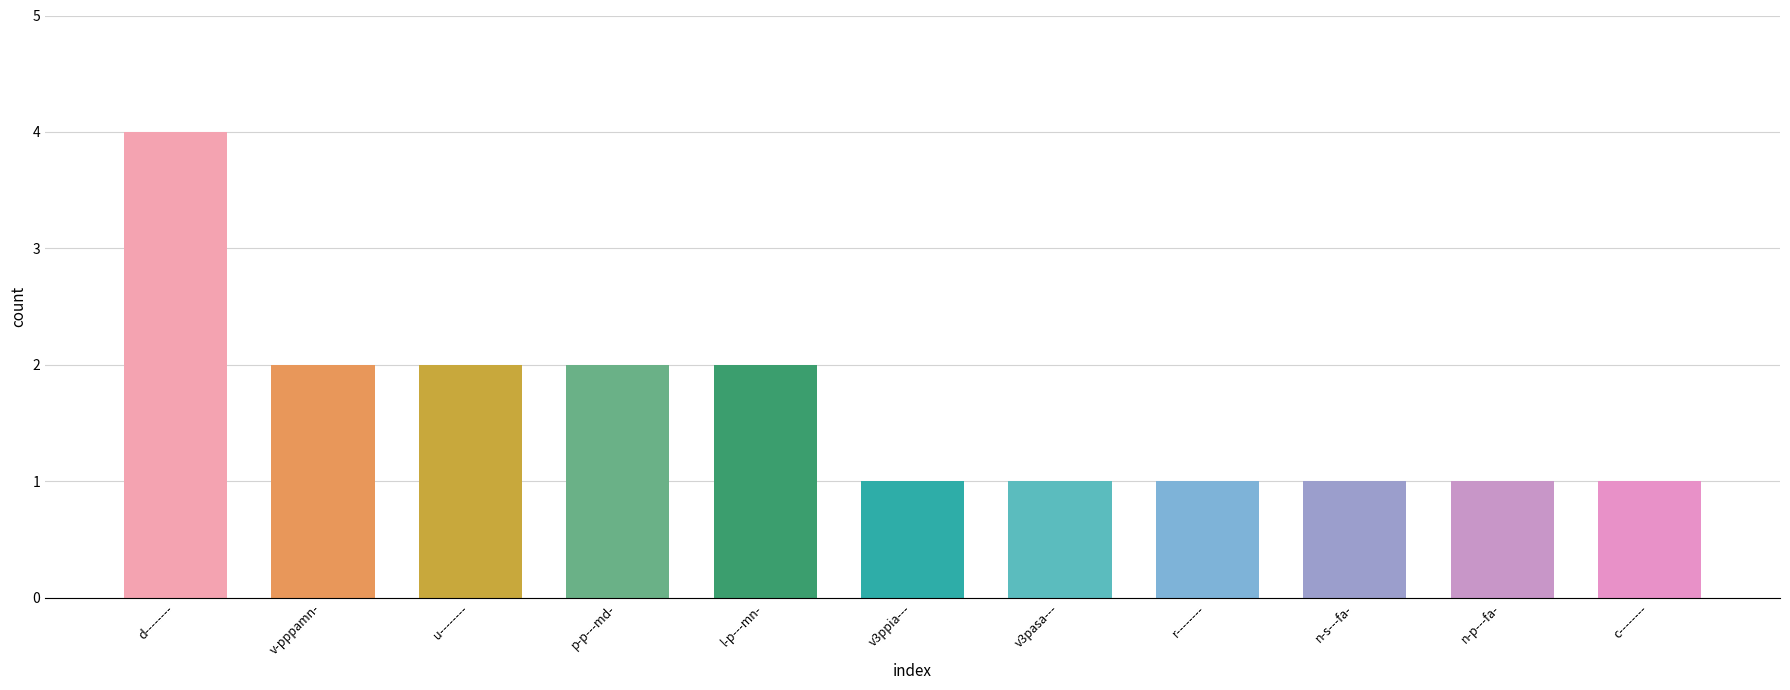

How many data points does each series have?

11